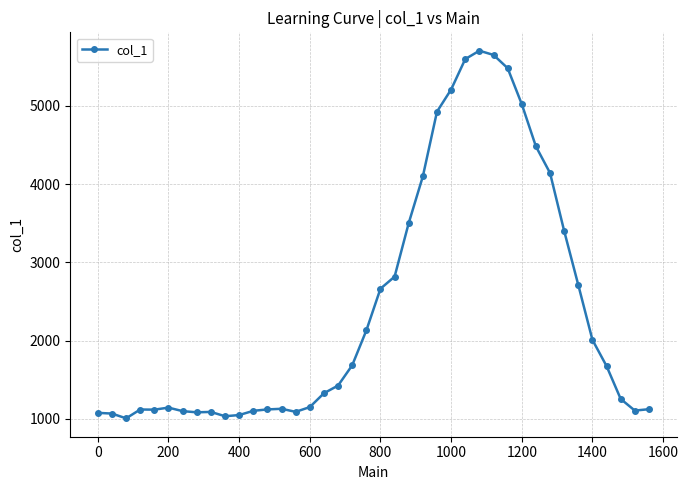

What is the difference between the second highest and minimum values?

4645